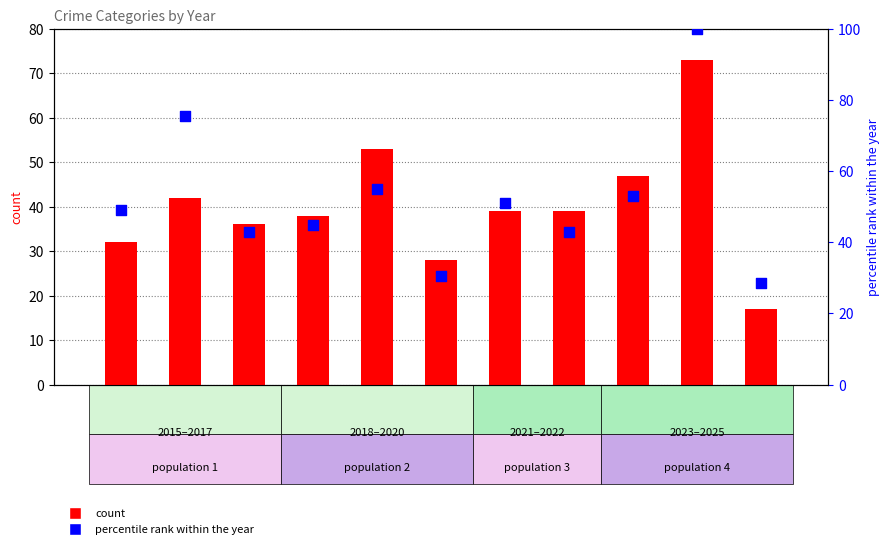

Which series contains the highest Y value?

Robbery (percentile rank)